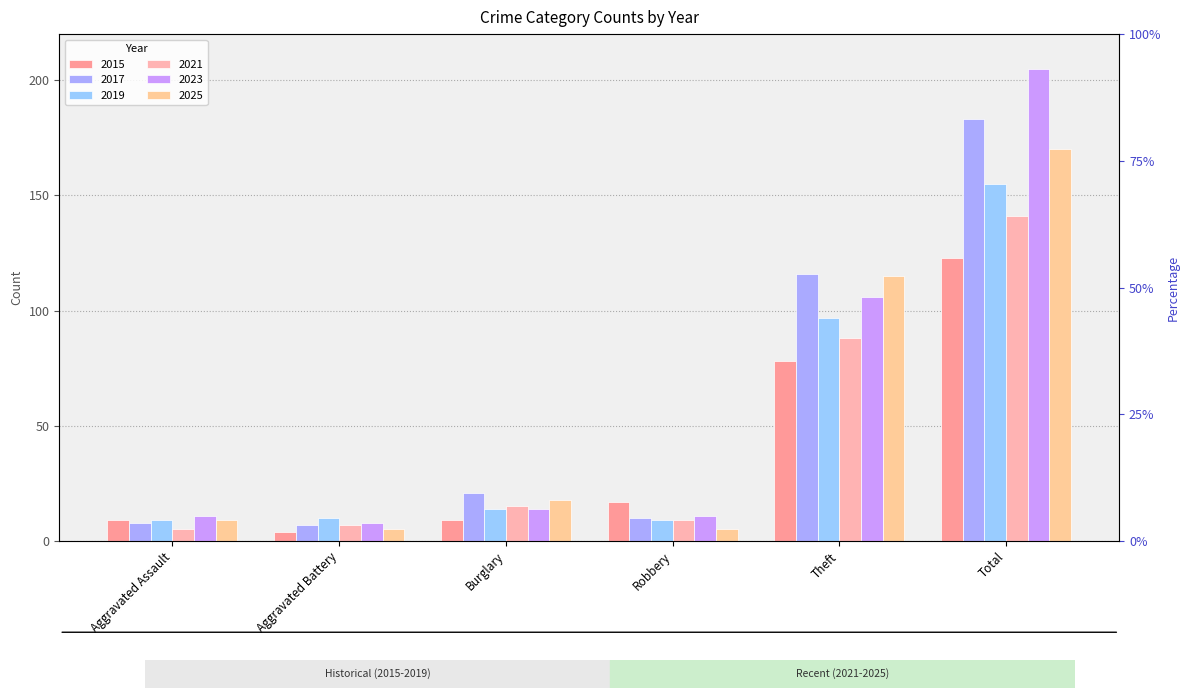

What is the greatest value displayed?

205